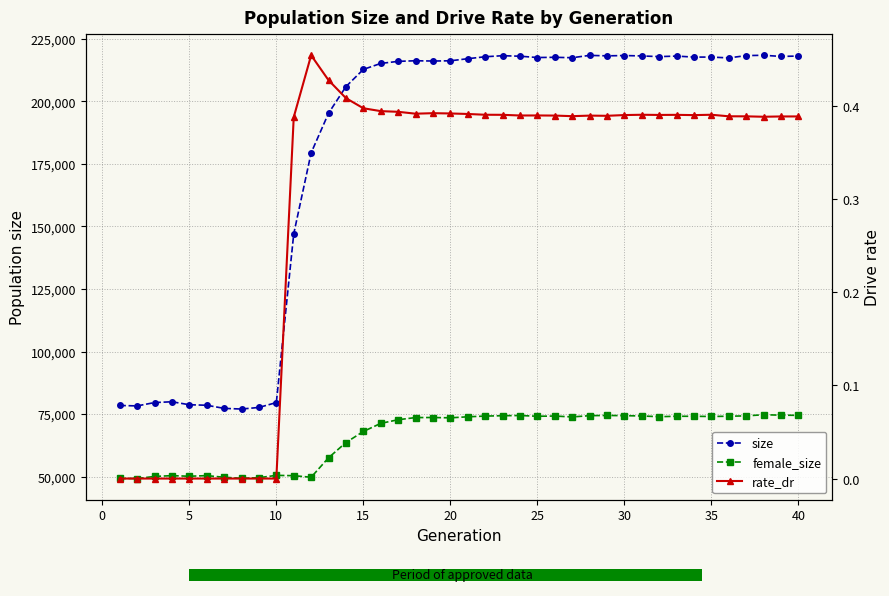

The value of size at 35 is 64041.5. True or false?

False